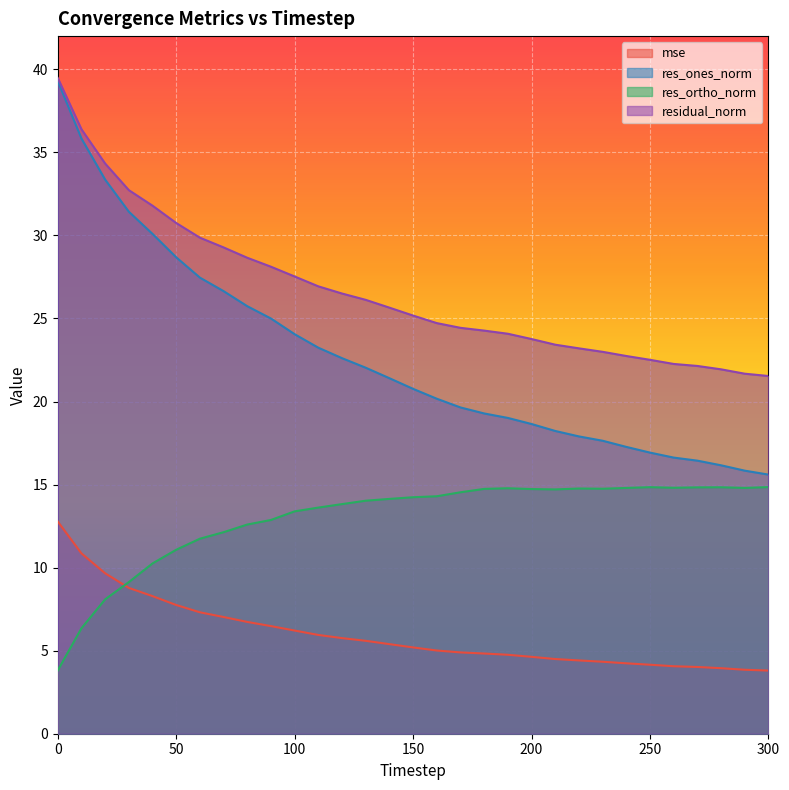

Reading right to left, list all the values displayed in this chart.

mse: 300=3.8	290=3.9	280=3.9	270=4.0	260=4.1	250=4.2	240=4.2	230=4.3	220=4.4	210=4.5	200=4.6	190=4.8	180=4.8	170=4.9	160=5.0	150=5.2	140=5.4	130=5.6	120=5.8	110=5.9	100=6.2	90=6.5	80=6.7	70=7.0	60=7.3	50=7.7	40=8.3	30=8.8	20=9.7	10=10.9	0=12.8
res_ones_norm: 300=15.6	290=15.8	280=16.2	270=16.4	260=16.6	250=16.9	240=17.3	230=17.6	220=17.9	210=18.2	200=18.6	190=19.0	180=19.3	170=19.6	160=20.2	150=20.8	140=21.4	130=22.0	120=22.6	110=23.2	100=24.1	90=25.0	80=25.7	70=26.6	60=27.5	50=28.7	40=30.1	30=31.4	20=33.4	10=35.8	0=39.3
res_ortho_norm: 300=14.8	290=14.8	280=14.8	270=14.8	260=14.8	250=14.8	240=14.8	230=14.7	220=14.8	210=14.7	200=14.7	190=14.8	180=14.7	170=14.5	160=14.3	150=14.2	140=14.1	130=14.0	120=13.8	110=13.6	100=13.4	90=12.9	80=12.6	70=12.1	60=11.7	50=11.1	40=10.3	30=9.1	20=8.1	10=6.3	0=3.8
residual_norm: 300=21.5	290=21.7	280=21.9	270=22.1	260=22.3	250=22.5	240=22.7	230=23.0	220=23.2	210=23.4	200=23.8	190=24.1	180=24.3	170=24.4	160=24.7	150=25.2	140=25.7	130=26.1	120=26.5	110=26.9	100=27.5	90=28.1	80=28.7	70=29.3	60=29.9	50=30.7	40=31.8	30=32.7	20=34.3	10=36.4	0=39.5